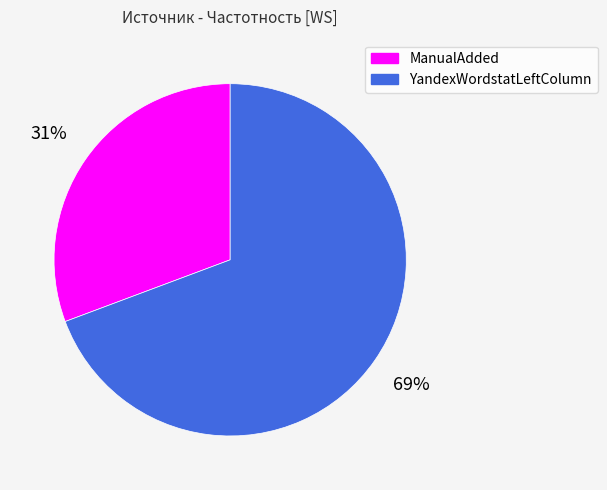

Combined, do ManualAdded and YandexWordstatLeftColumn account for over 50%?

Yes